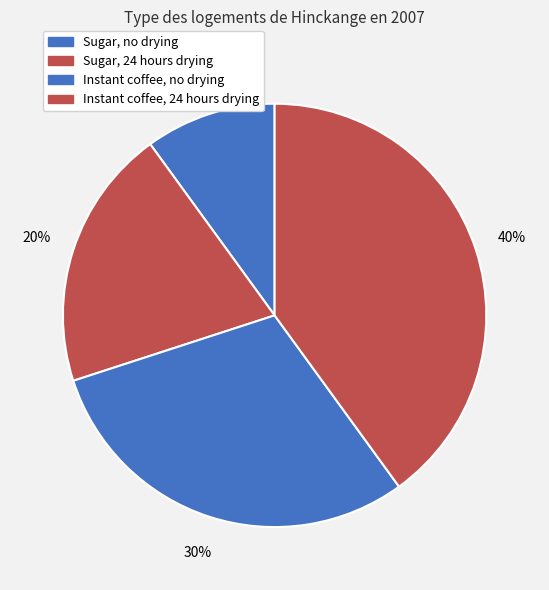

Is there a majority slice in this chart?

No